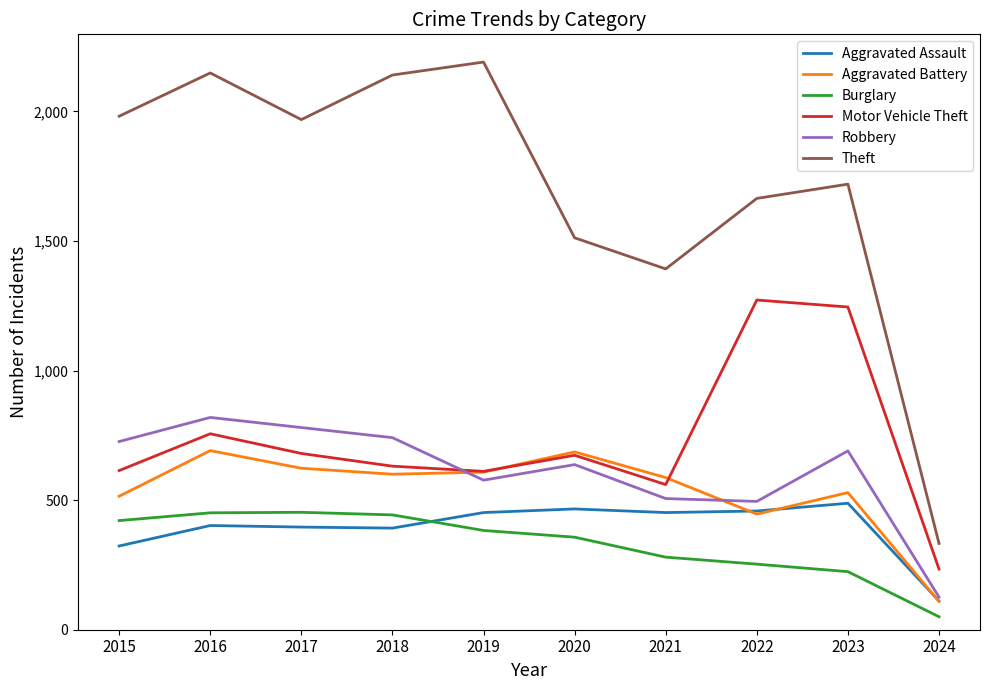

What is the maximum value for Motor Vehicle Theft?

1272